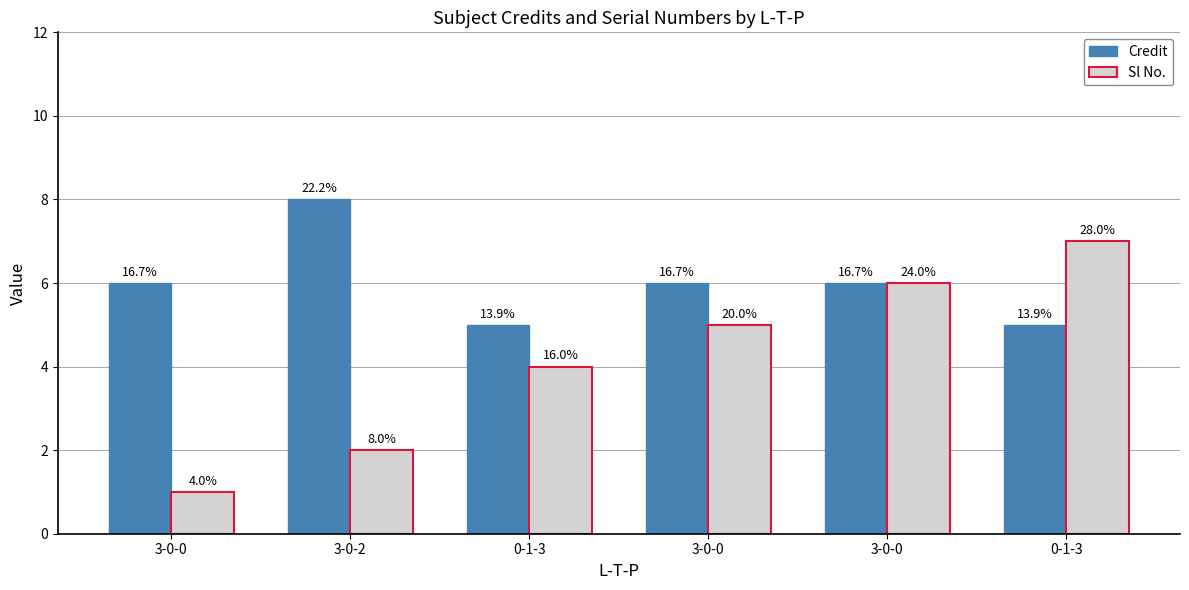

What are all the series names shown in the legend?

Credit, Sl No.